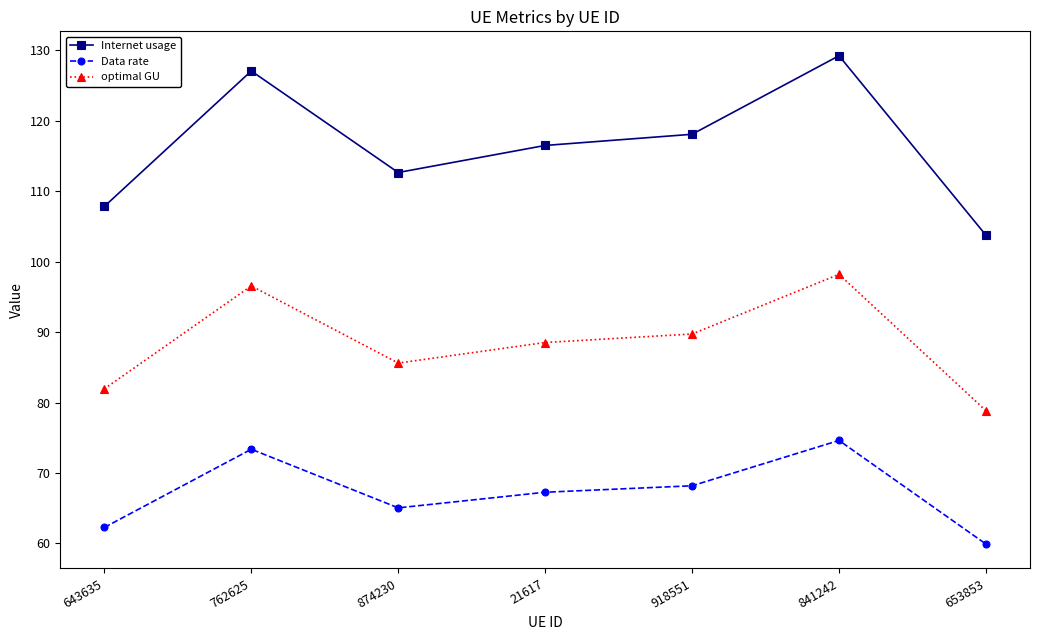

Where is the first local minimum for optimal GU?

874230